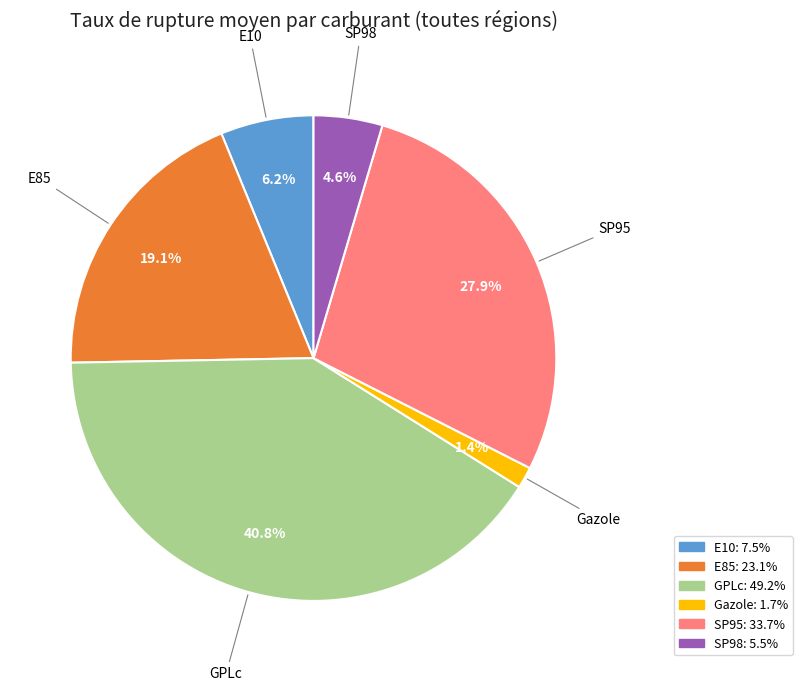

What is the largest slice in the pie chart?

GPLc